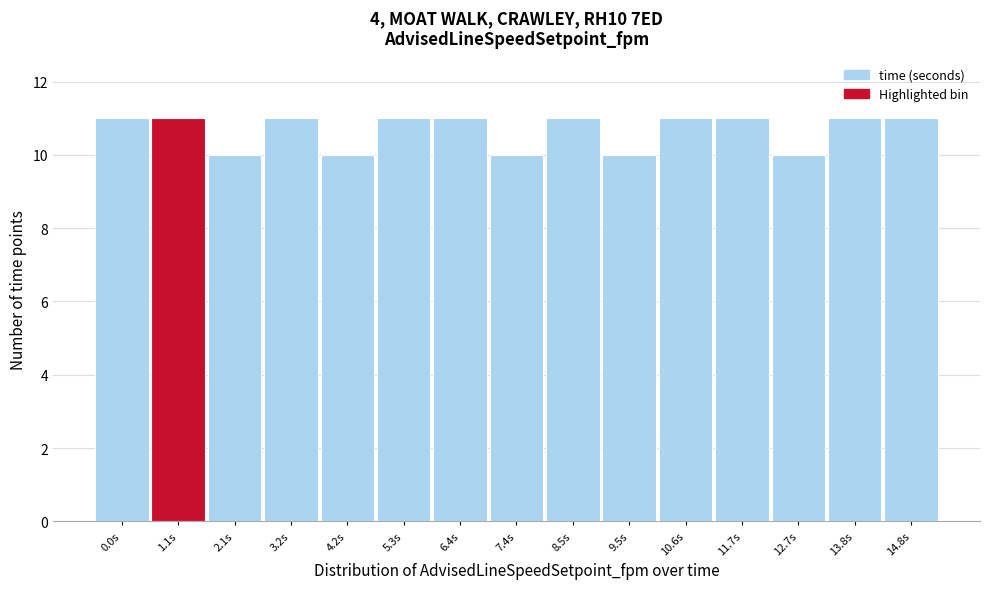

Reading right to left, extract all data points from this chart.

14.8s=11	13.8s=11	12.7s=10	11.7s=11	10.6s=11	9.5s=10	8.5s=11	7.4s=10	6.4s=11	5.3s=11	4.2s=10	3.2s=11	2.1s=10	1.1s=11	0.0s=11